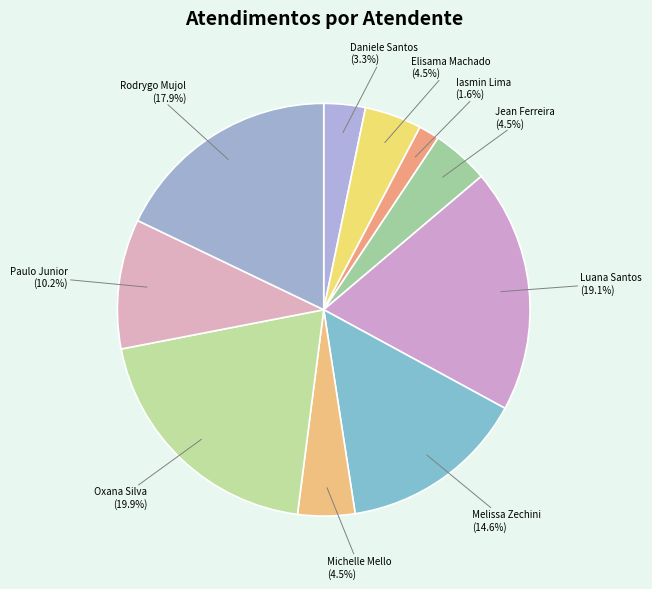

To the nearest percent, what is the difference between the largest and smallest slice percentages?

18%